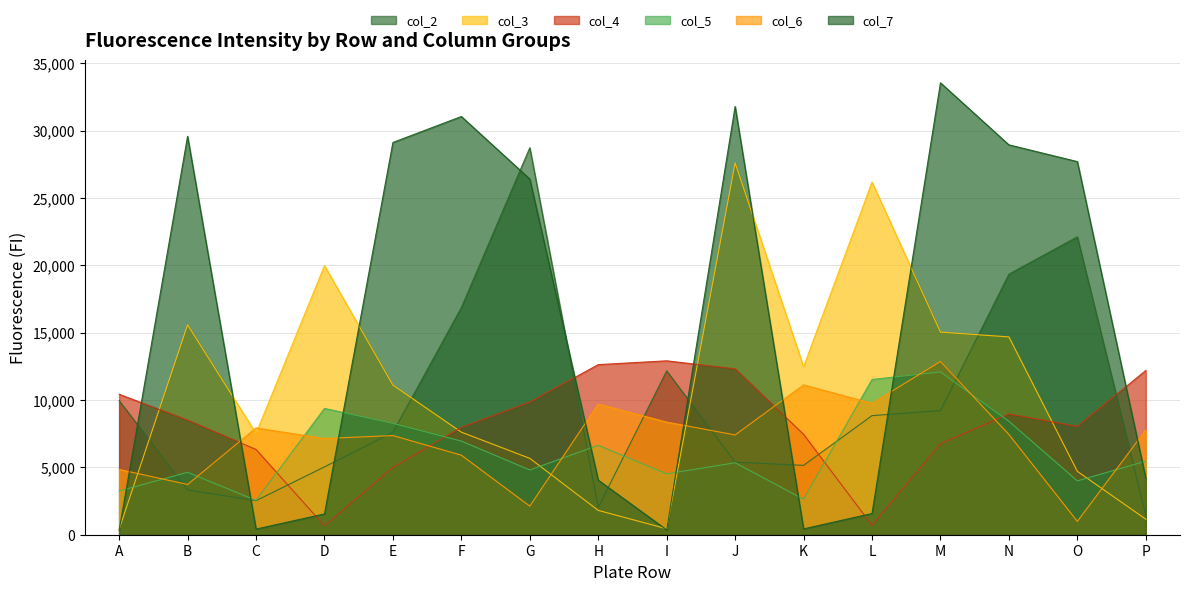

What is the greatest value displayed?

33555